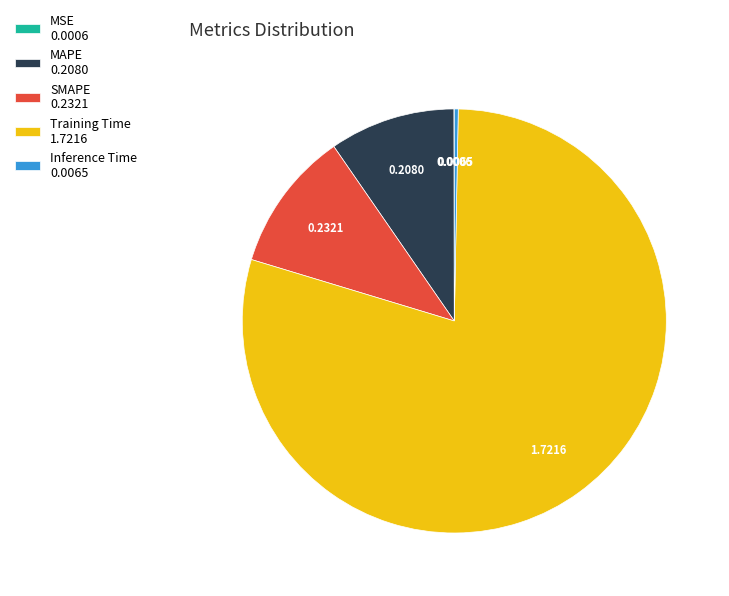

Is there any slice that represents more than half of the pie?

Yes